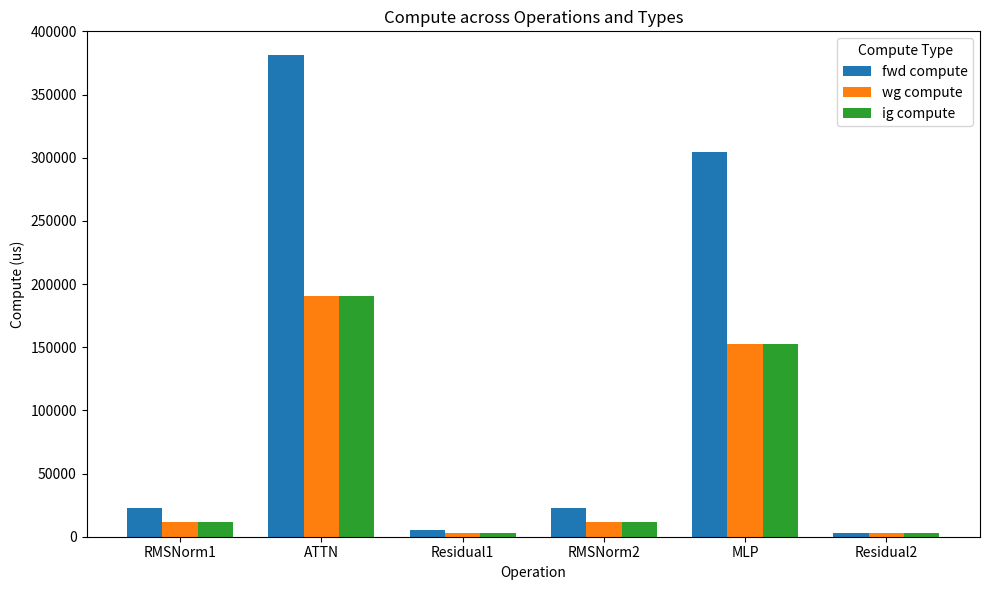

What is the difference between the ig compute values at ATTN and RMSNorm1?

179038.3